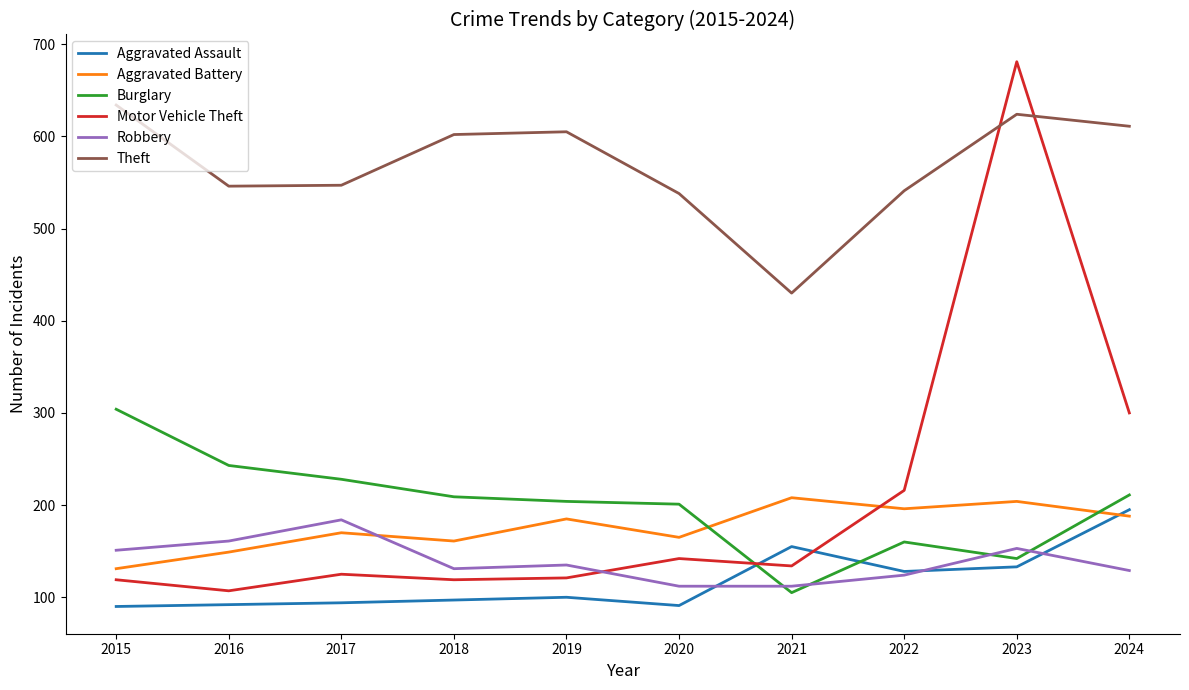

The value of Motor Vehicle Theft at 2024 is 300. True or false?

True